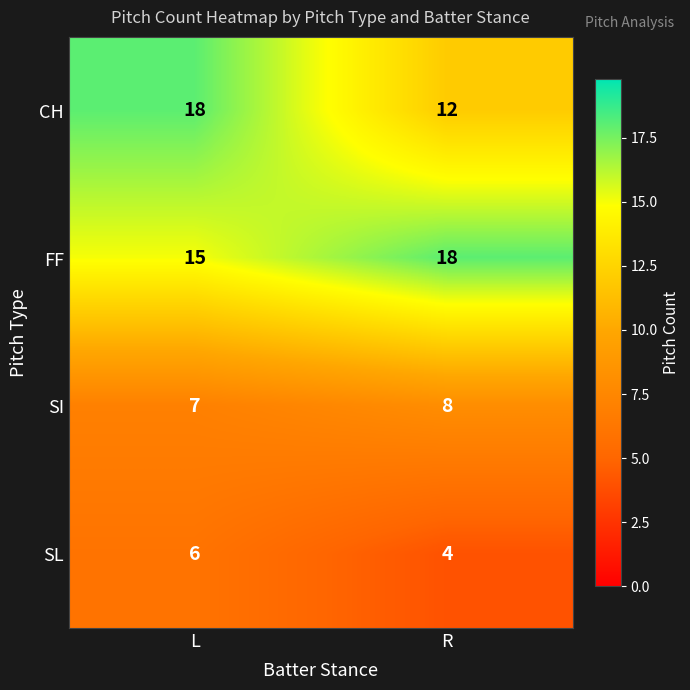

Read the SL value at L.

6